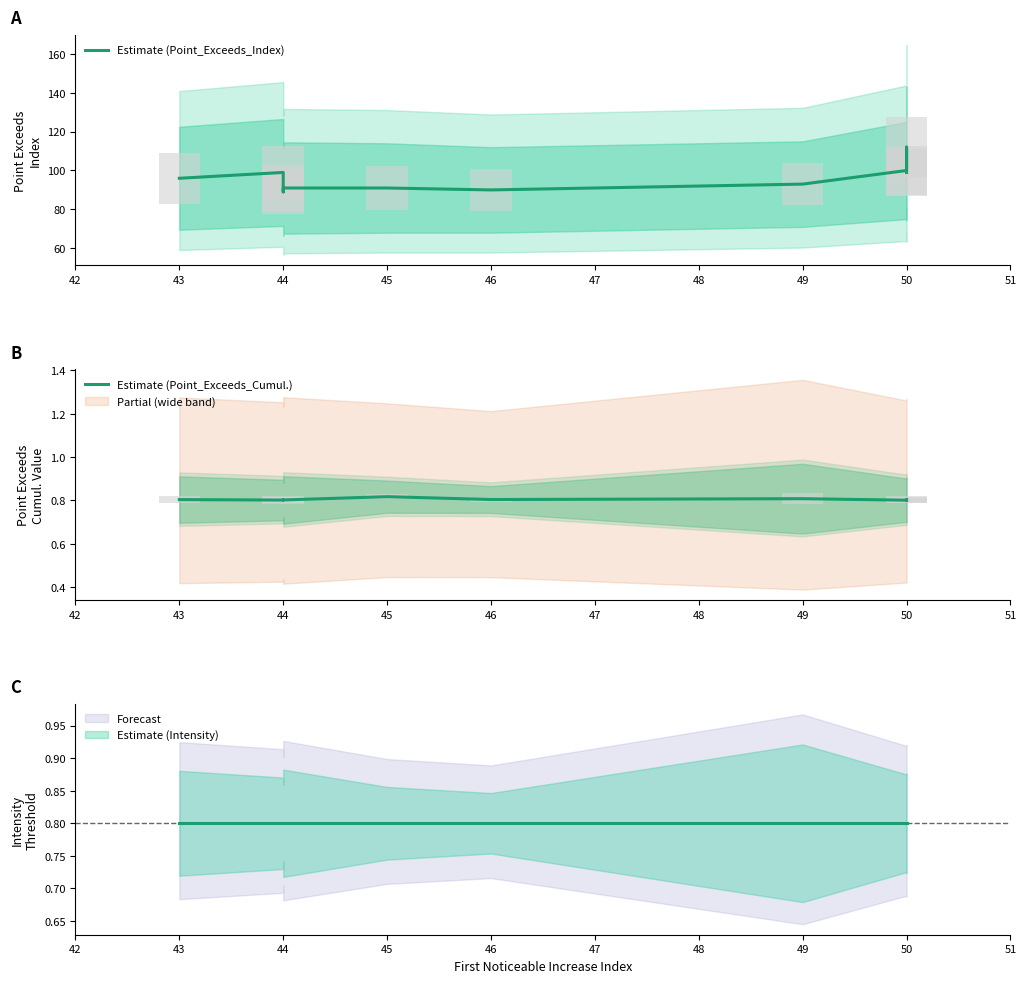

What is the total value across all series at 44?

99.8